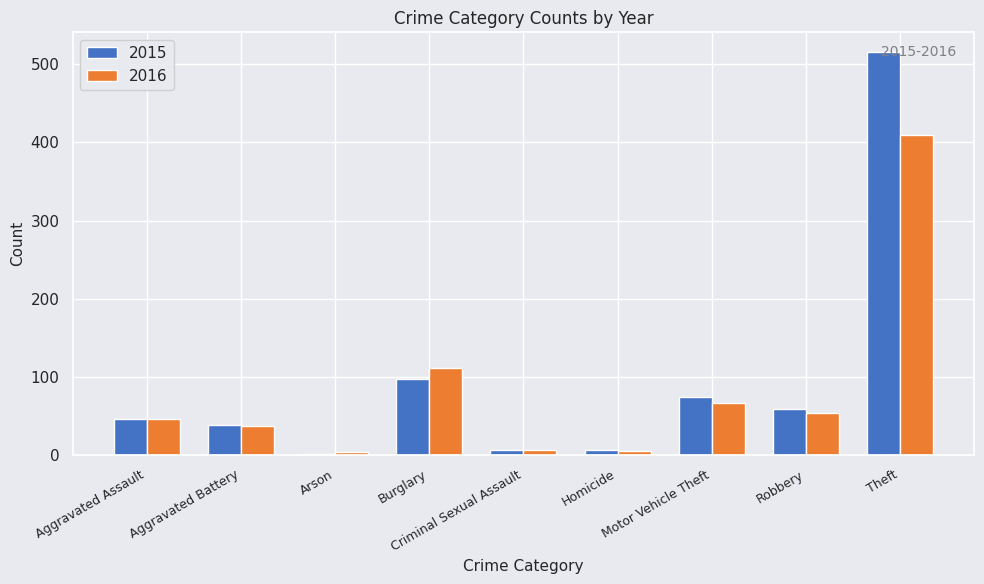

How many distinct data groups are displayed?

2